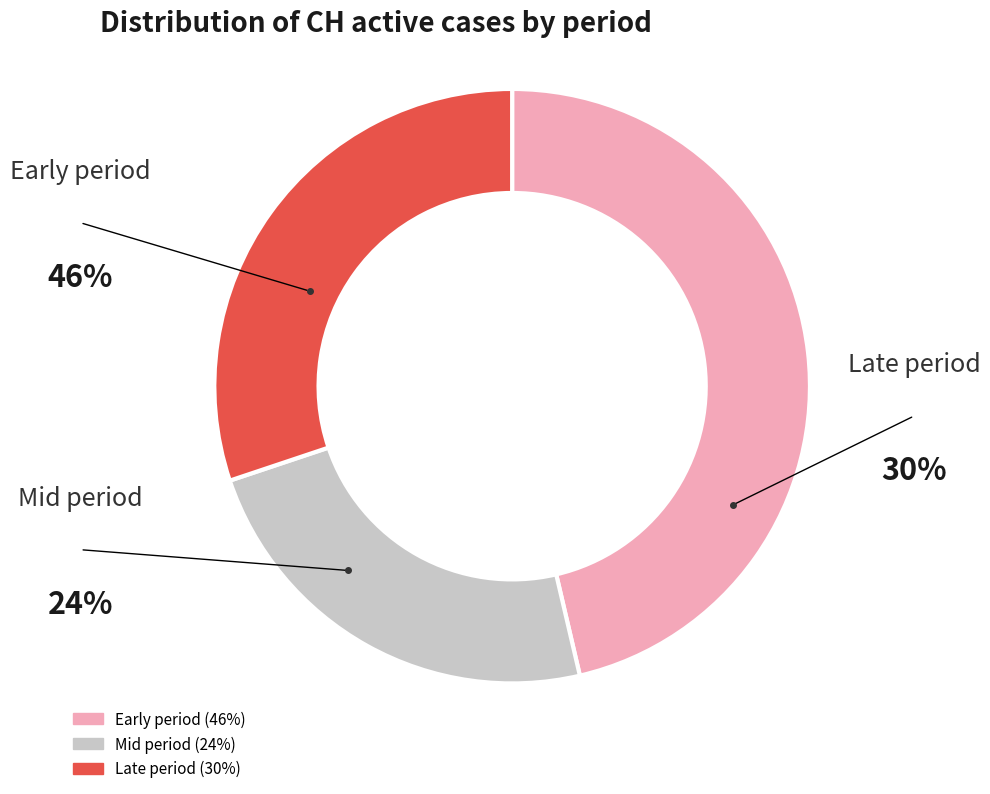

Is there a majority slice in this chart?

No